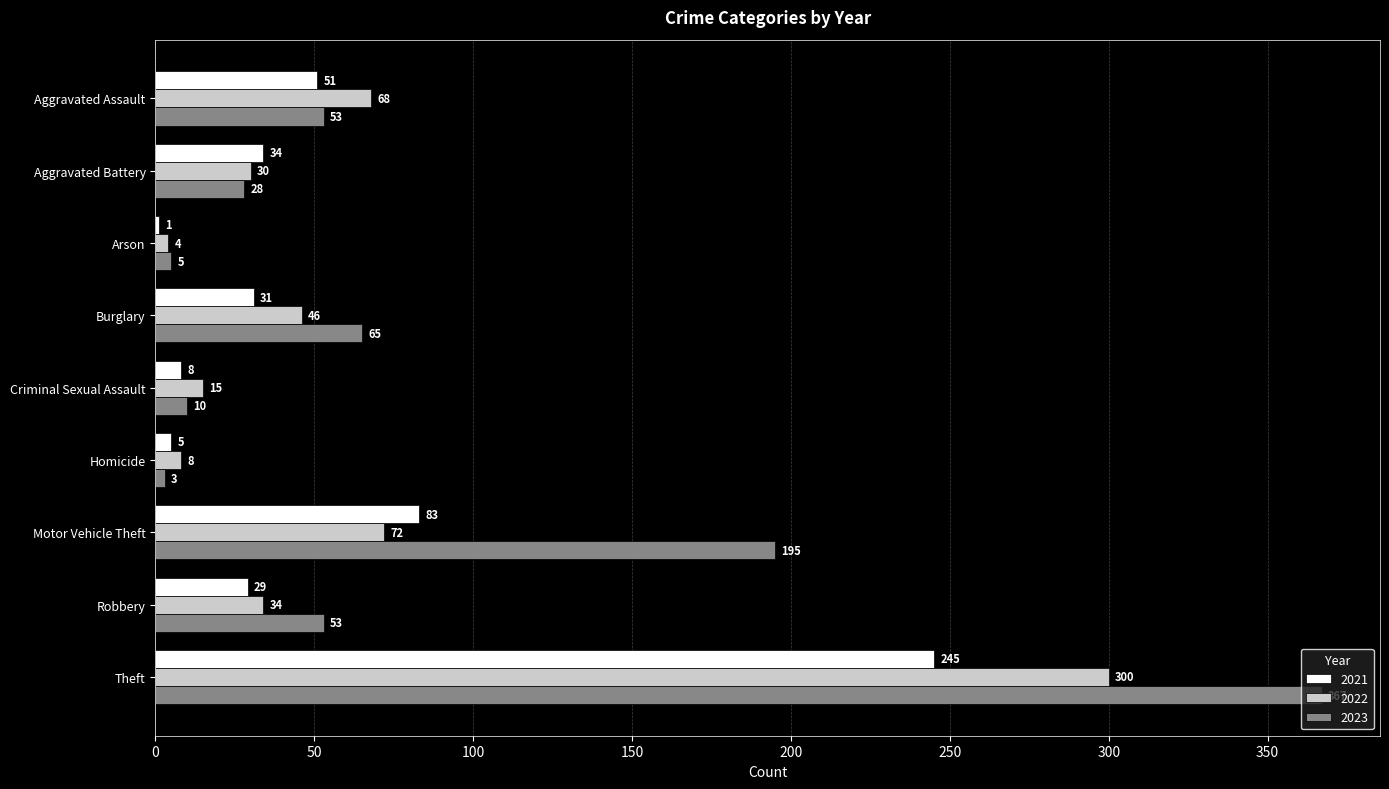

The value of 2023 at Motor Vehicle Theft is 195. True or false?

True